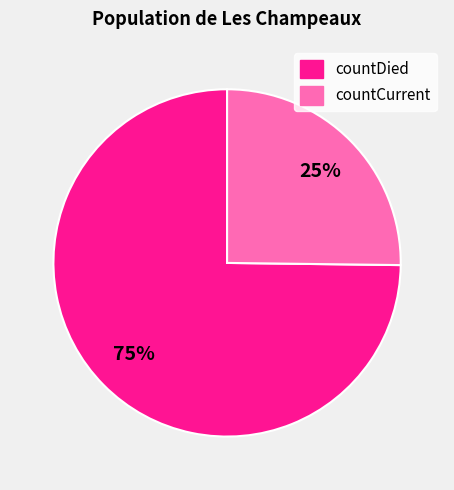

Which category has the smallest portion of the pie?

countCurrent